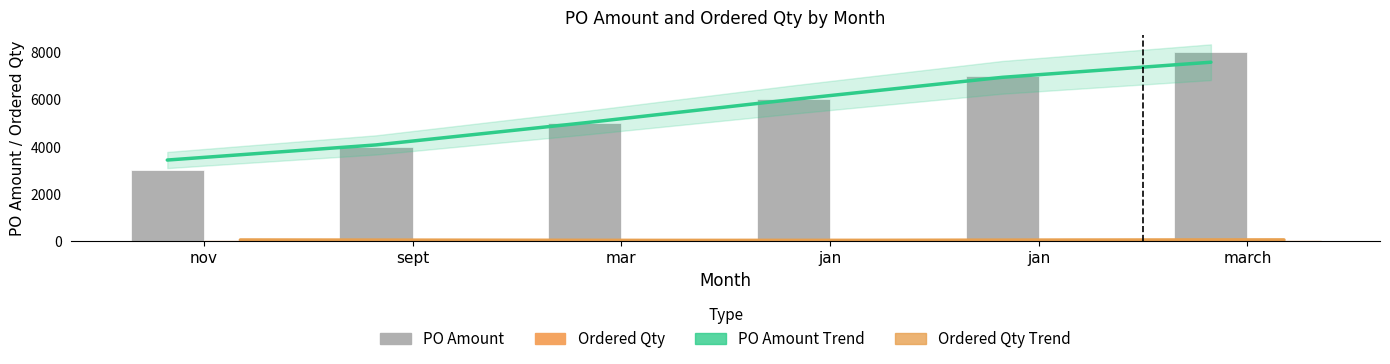

How many categories are shown in the chart?

6